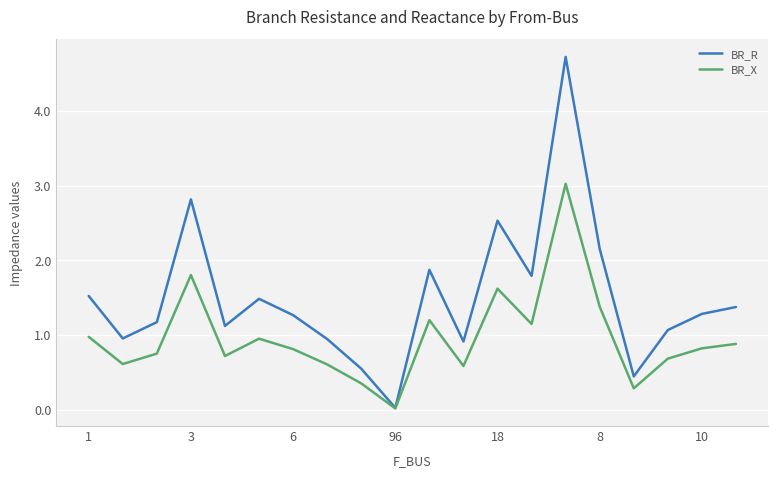

List the series in order of their peak value, highest first.

BR_R, BR_X